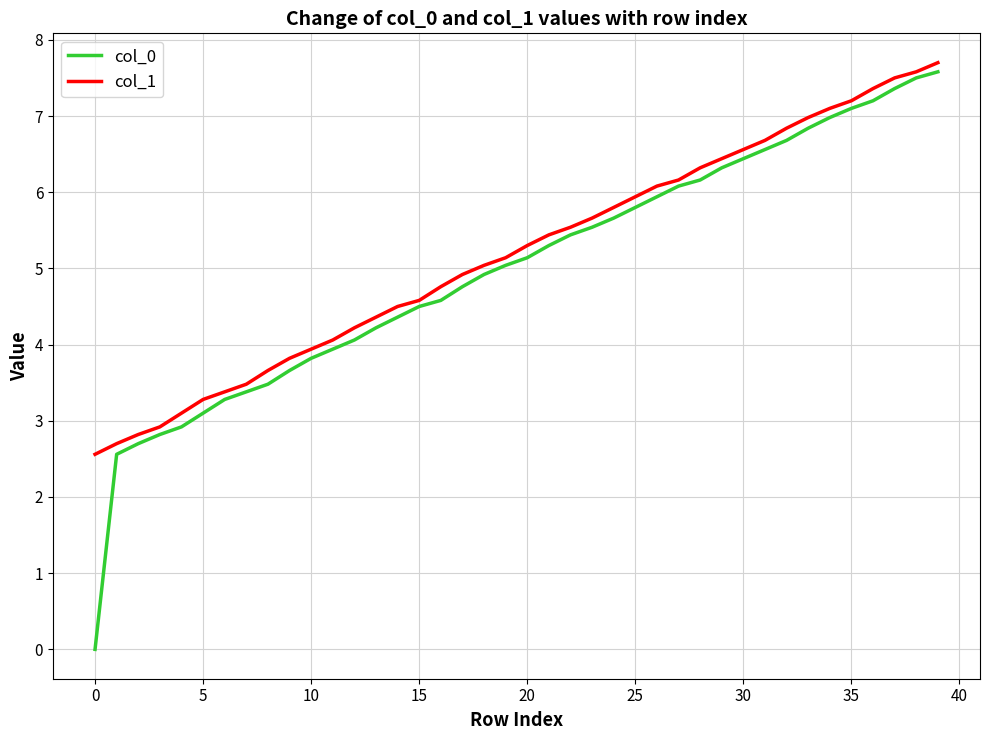

Which series has the largest range (max minus min)?

col_0